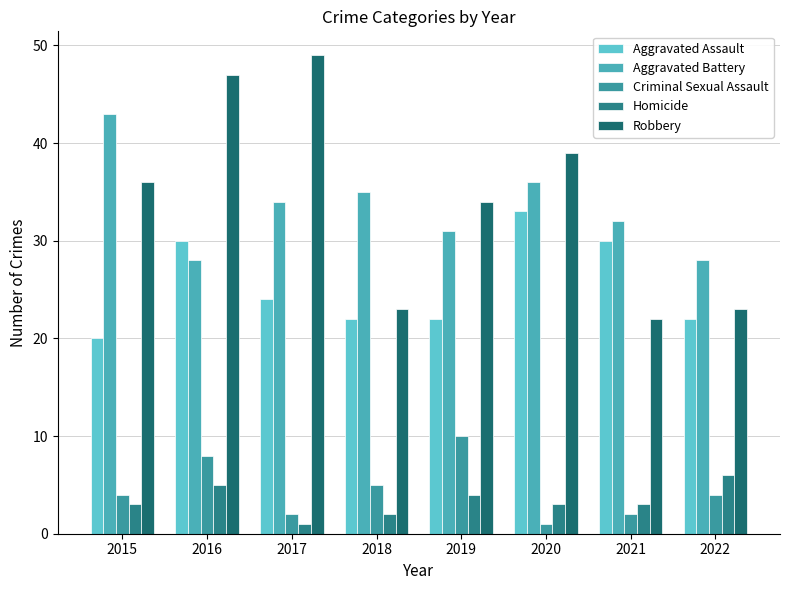

What are all the series names shown in the legend?

Aggravated Assault, Aggravated Battery, Criminal Sexual Assault, Homicide, Robbery